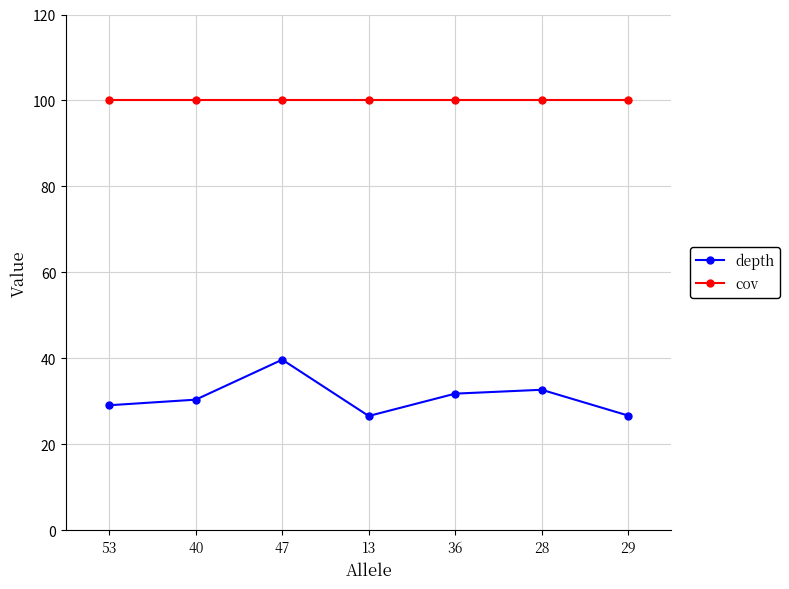

Read the depth value at 28.

32.7